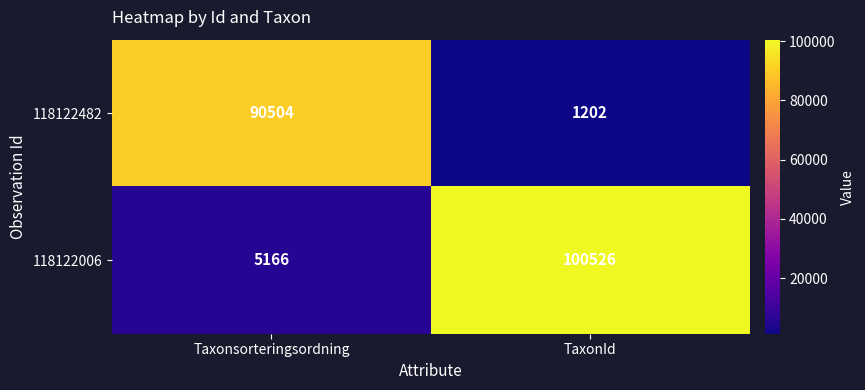

Where is 118122006 nearest to the value 52846?

Taxonsorteringsordning